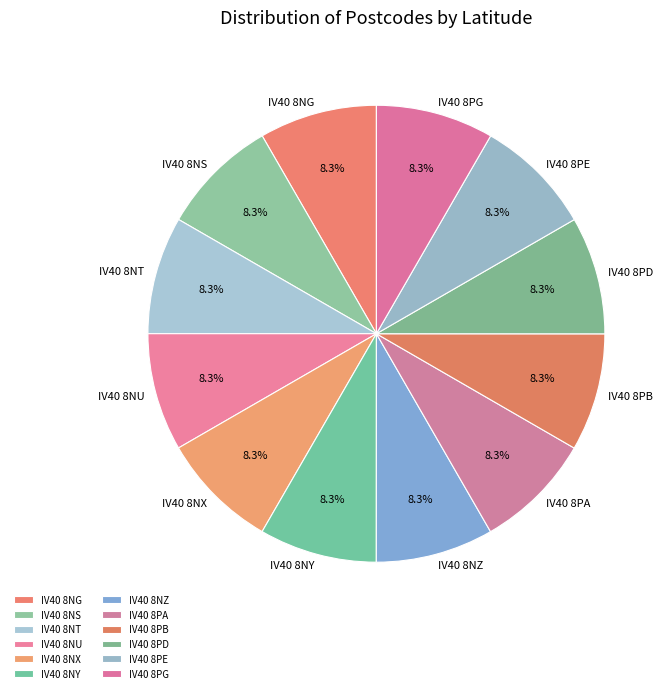

What is the ratio of the value at IV40 8NS to the value at IV40 8PA?

1.0